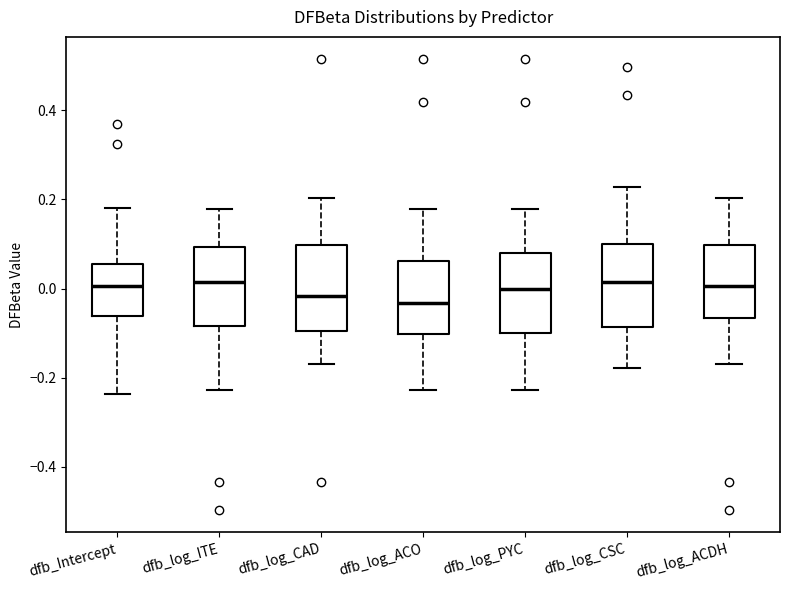

Reading left to right, read every box against the y-axis: the position of its median line, the range the box covers, and the ends of its whiskers. The values are not printed on the chart, so give them approximately, as read against the axis.

dfb_Intercept: median 0.00, box -0.06 to 0.06, whiskers -0.24 to 0.18
dfb_log_ITE: median 0.02, box -0.08 to 0.10, whiskers -0.22 to 0.18
dfb_log_CAD: median -0.02, box -0.10 to 0.10, whiskers -0.16 to 0.20
dfb_log_ACO: median -0.04, box -0.10 to 0.06, whiskers -0.22 to 0.18
dfb_log_PYC: median 0.00, box -0.10 to 0.08, whiskers -0.22 to 0.18
dfb_log_CSC: median 0.02, box -0.08 to 0.10, whiskers -0.18 to 0.22
dfb_log_ACDH: median 0.00, box -0.06 to 0.10, whiskers -0.16 to 0.20